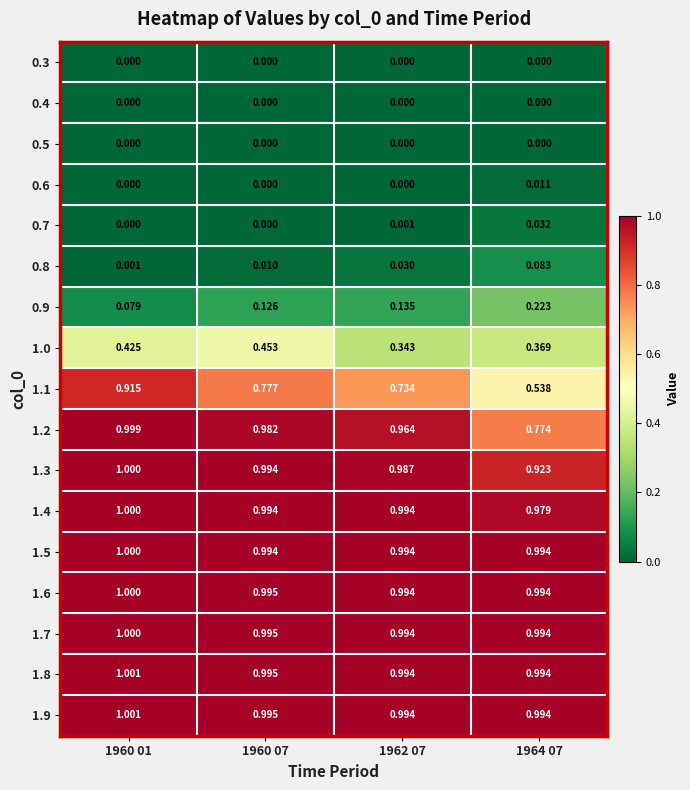

Is the value of 1.0 at 1962 07 greater than the value of 0.3 at 1964 07?

Yes